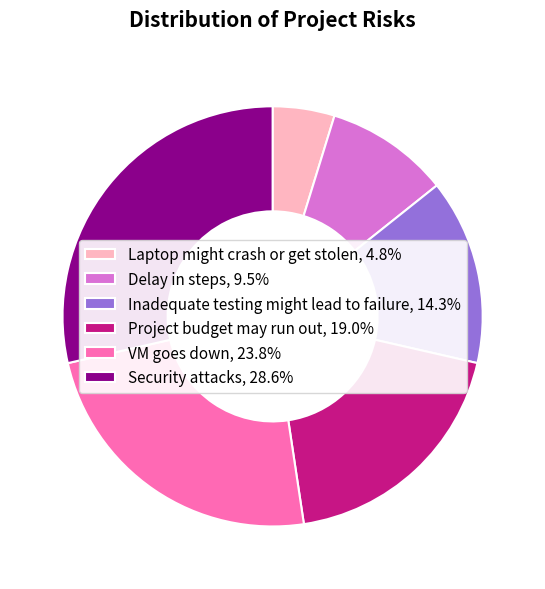

The VM goes down slice represents 24% of the pie. True or false?

True